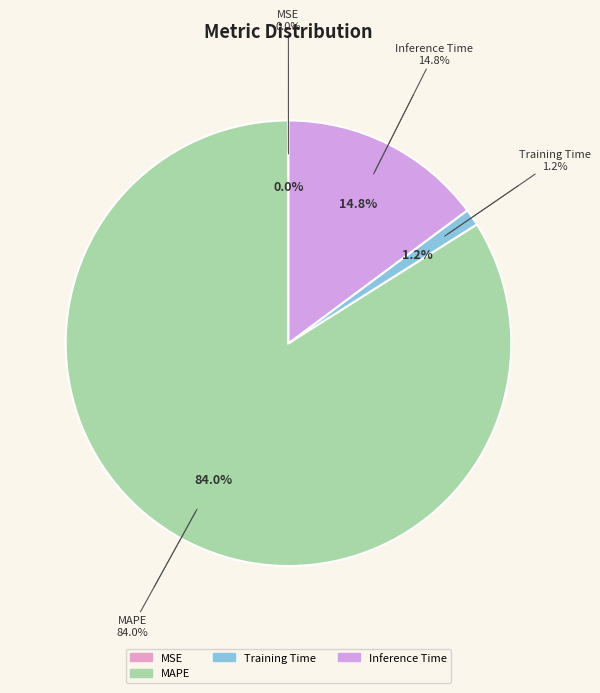

Combined, what portion of the pie is MAPE and Inference Time?

98.8%